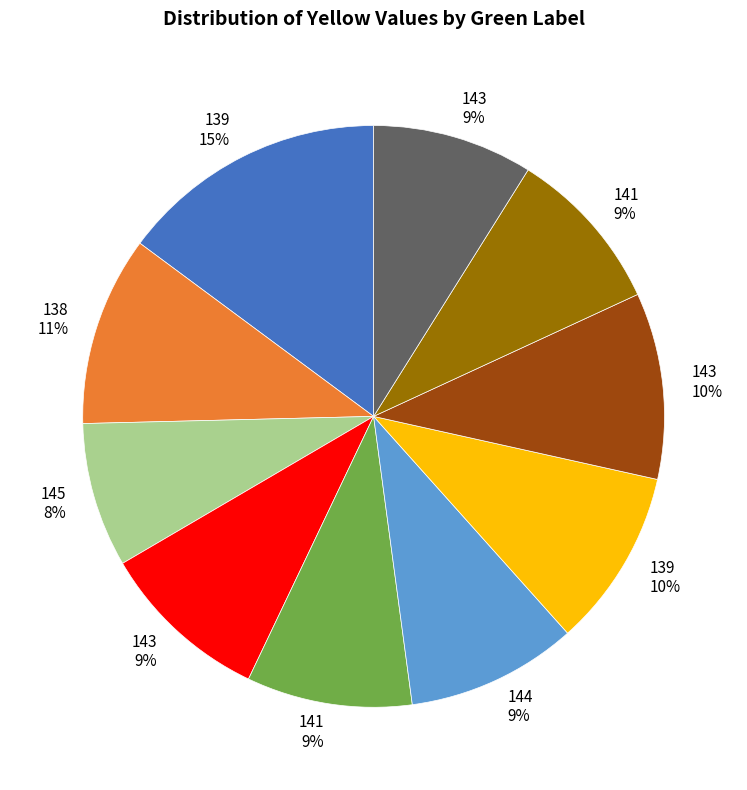

To the nearest percent, what is the difference between the largest and smallest slice percentages?

7%